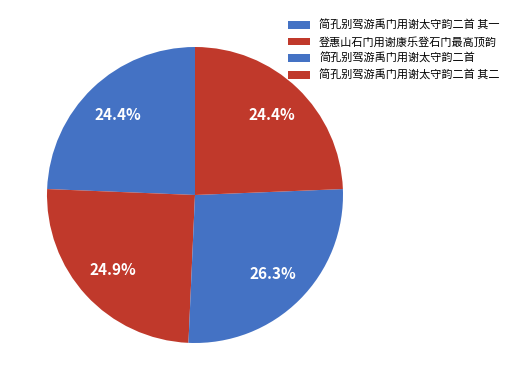

To the nearest percent, what portion does 简孔别驾游禹门用谢太守韵二首 其二 represent?

24%